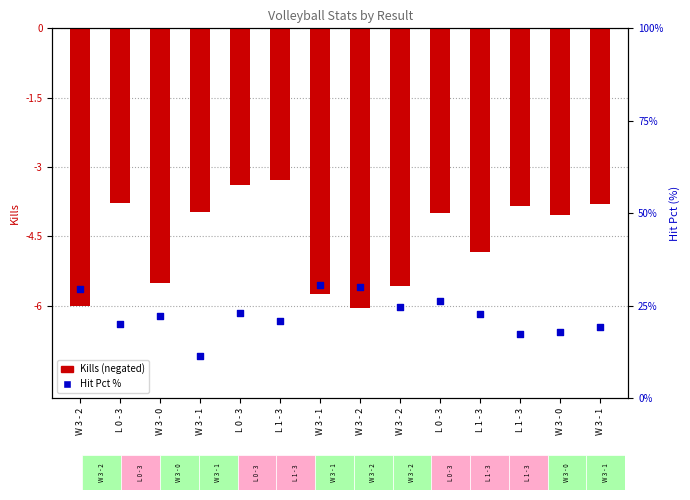

Which series has the largest total across all categories?

Hit Pct %